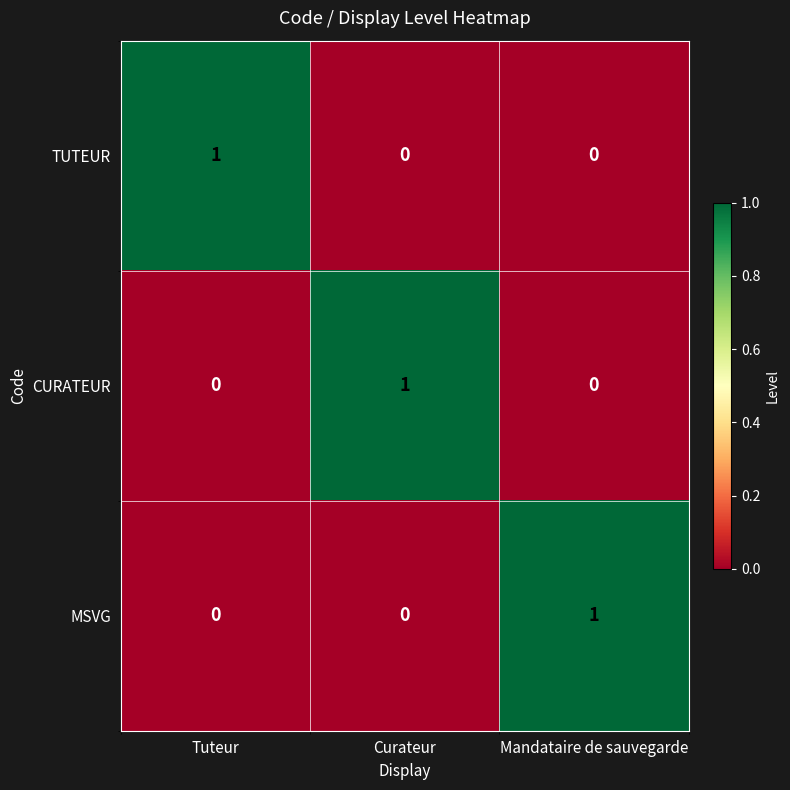

How many distinct data groups are displayed?

3